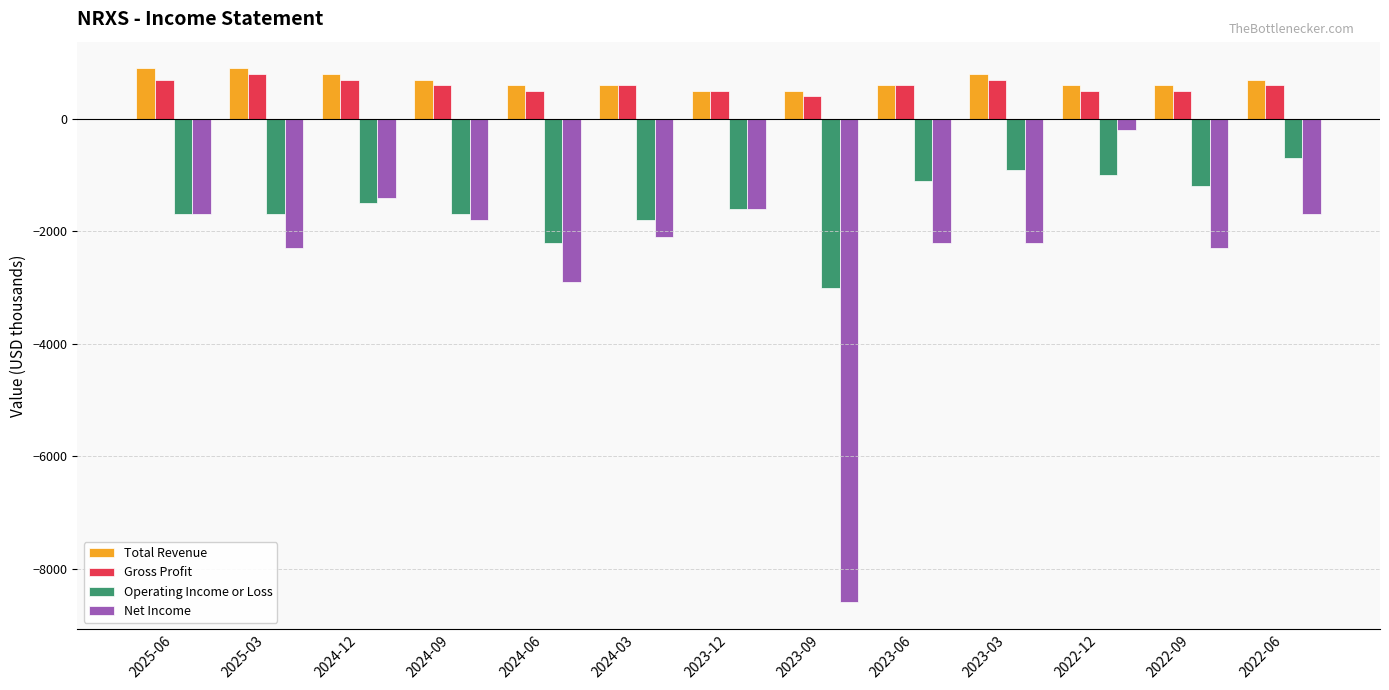

Which series has the largest range (max minus min)?

Net Income